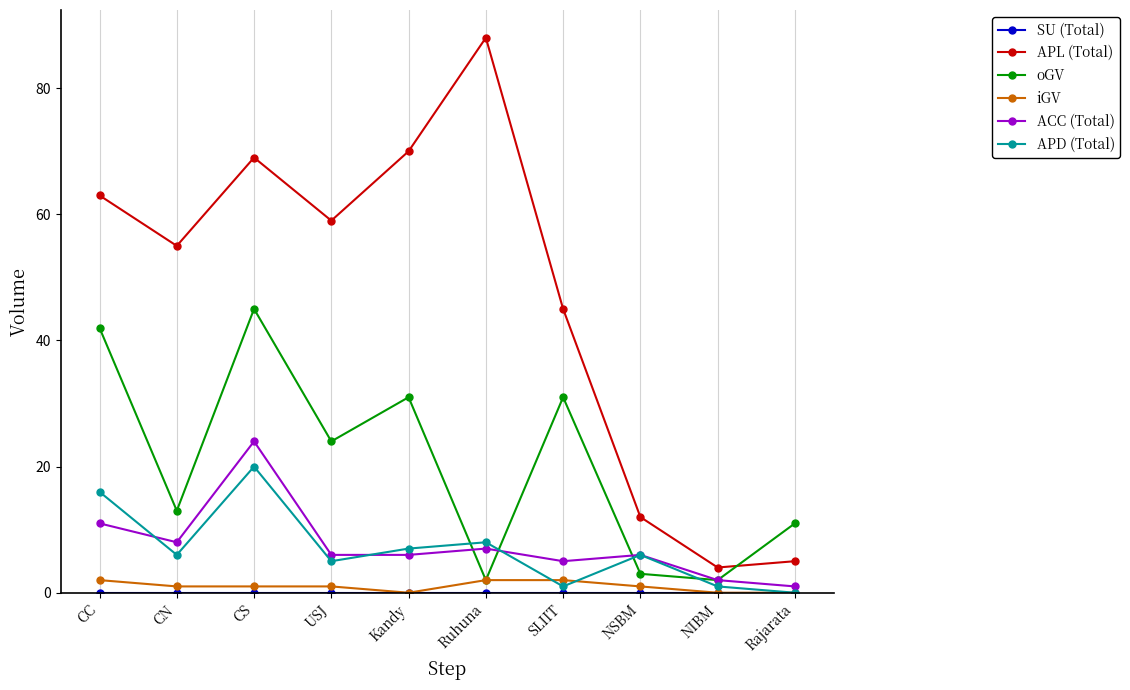

What position from the right is CN?

9